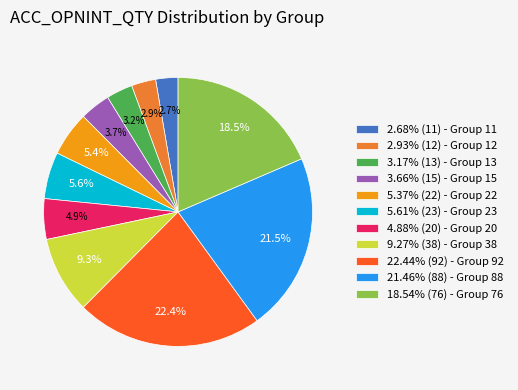

Is there any slice that represents more than half of the pie?

No